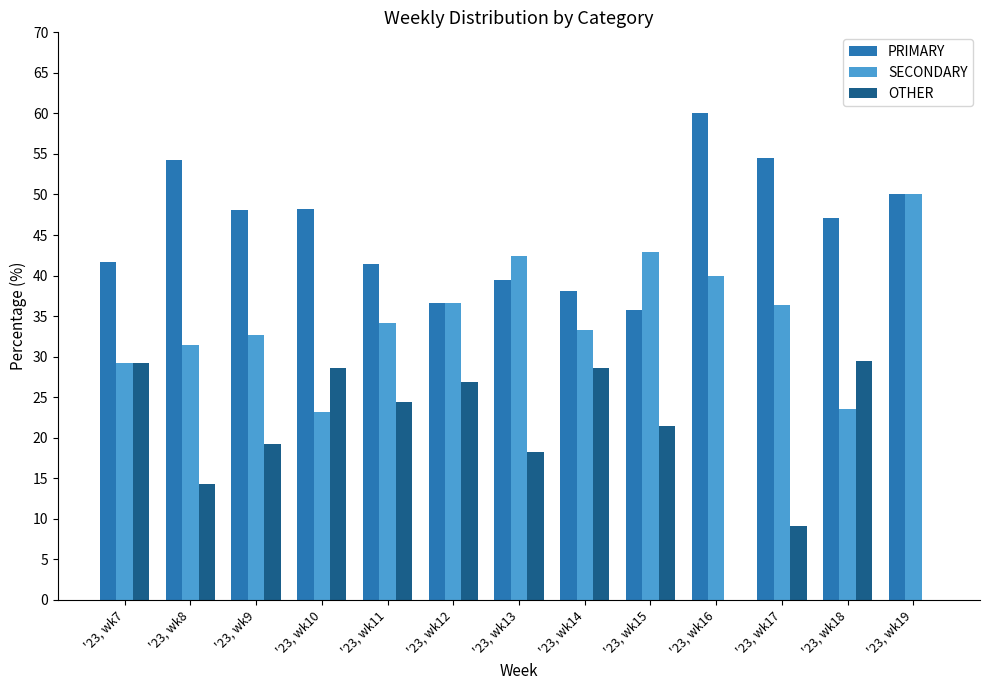

What is the sum of all PRIMARY values?

595.1